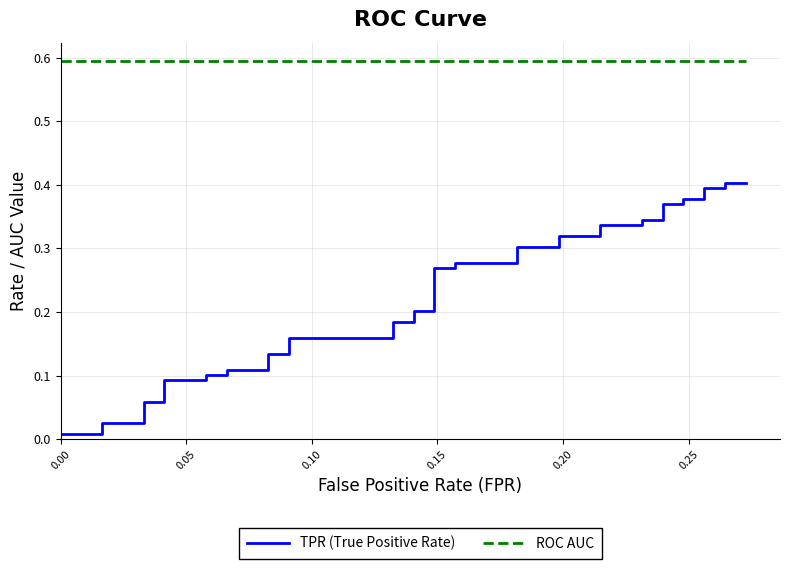

True or false: ROC AUC has more than 1 points higher than both neighbors.

False